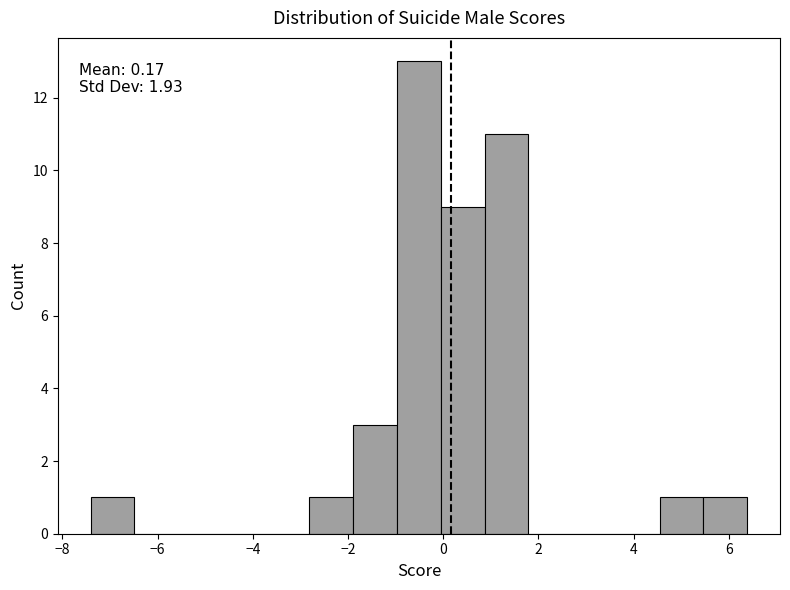

Over which range of the x-axis is the bar tallest?

-1.0 to 0.0